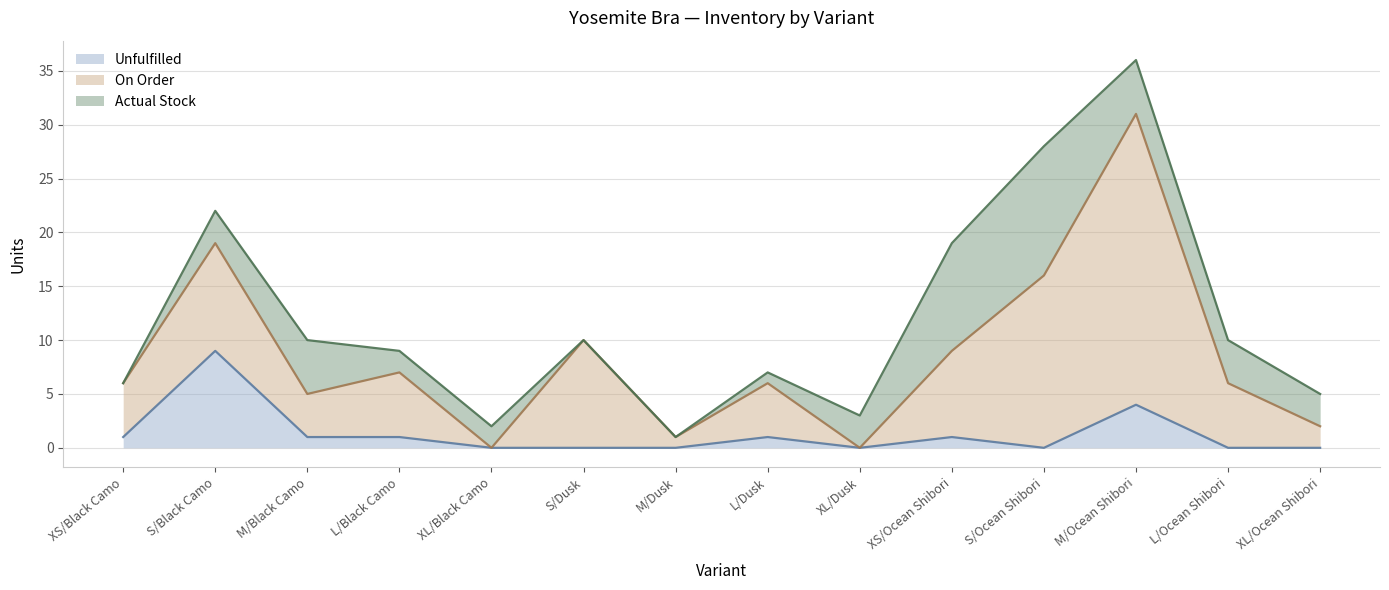

Which series has the largest total across all categories?

On Order